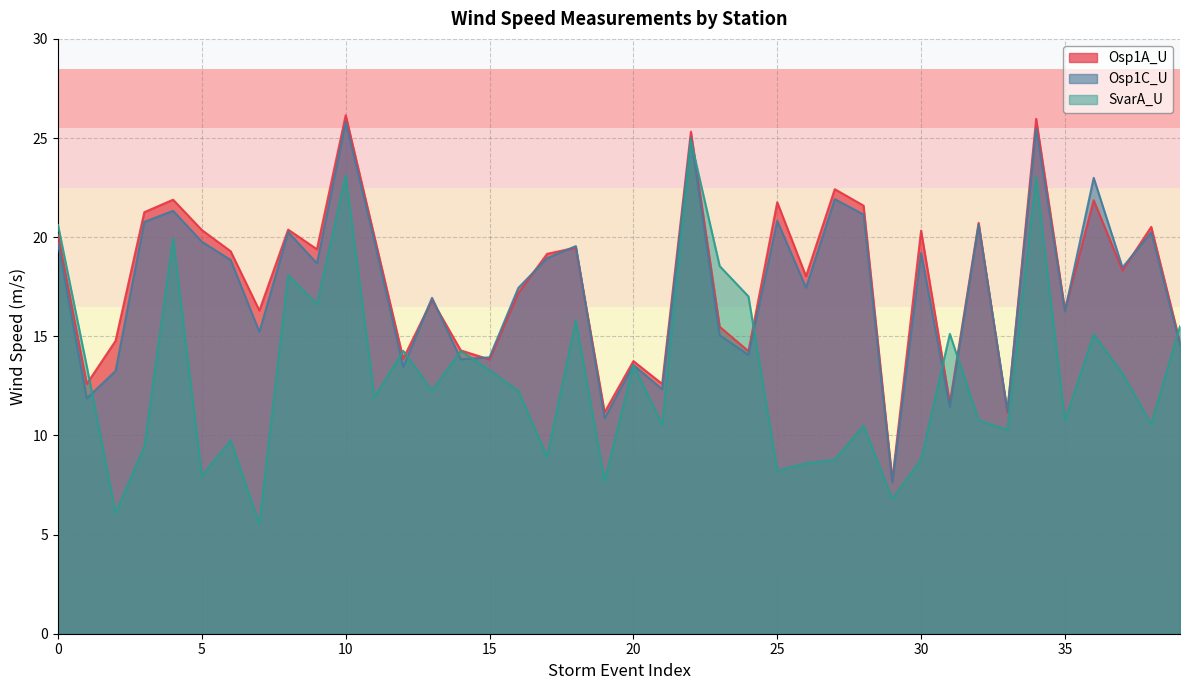

Where is the first local minimum for SvarA_U?

2